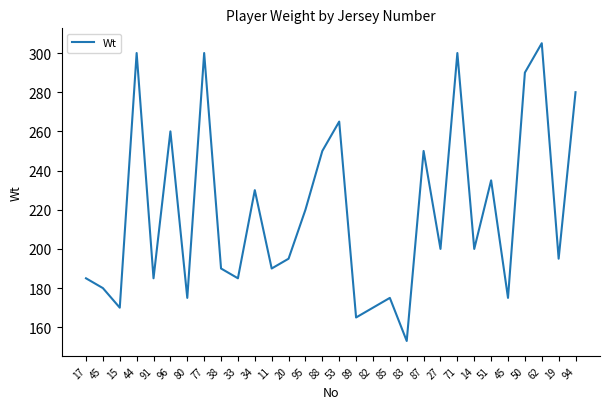

What is the label of the 24th point from the right?

80